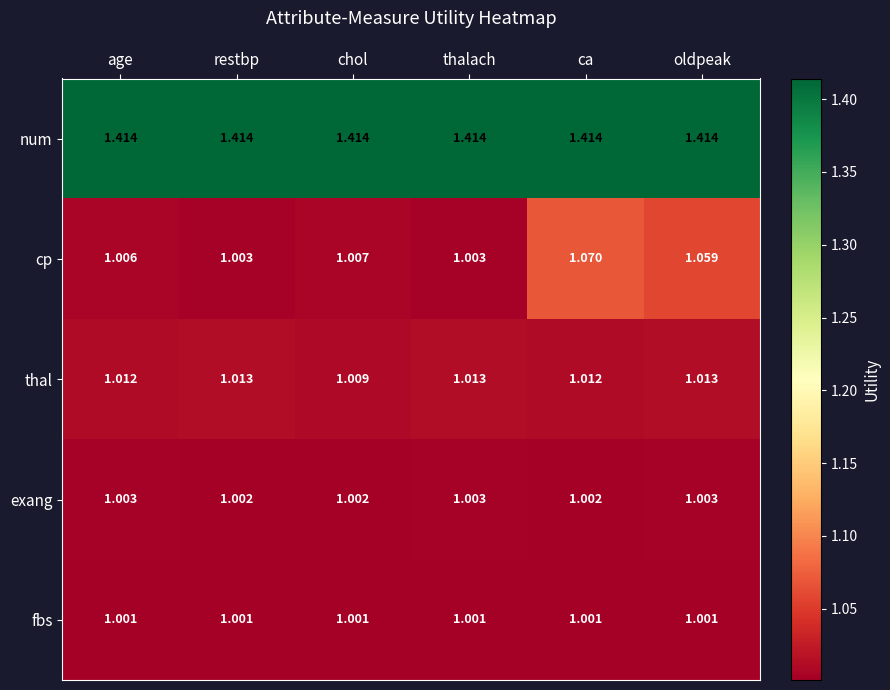

At which label does cp reach its peak?

ca